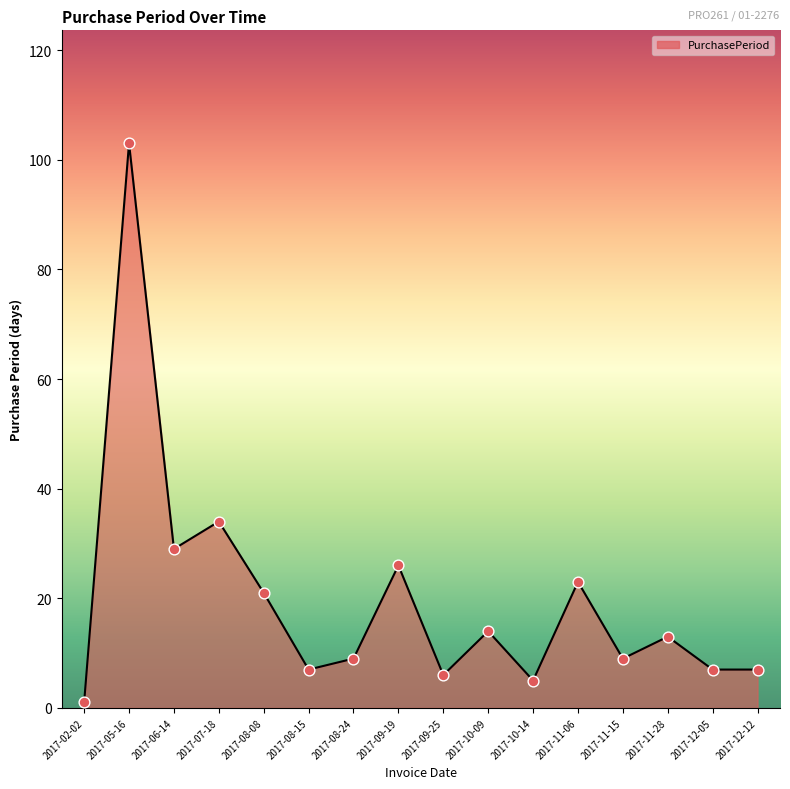

Approximately how many times larger is the value at 2017-06-14 compared to 2017-09-19?

1.1